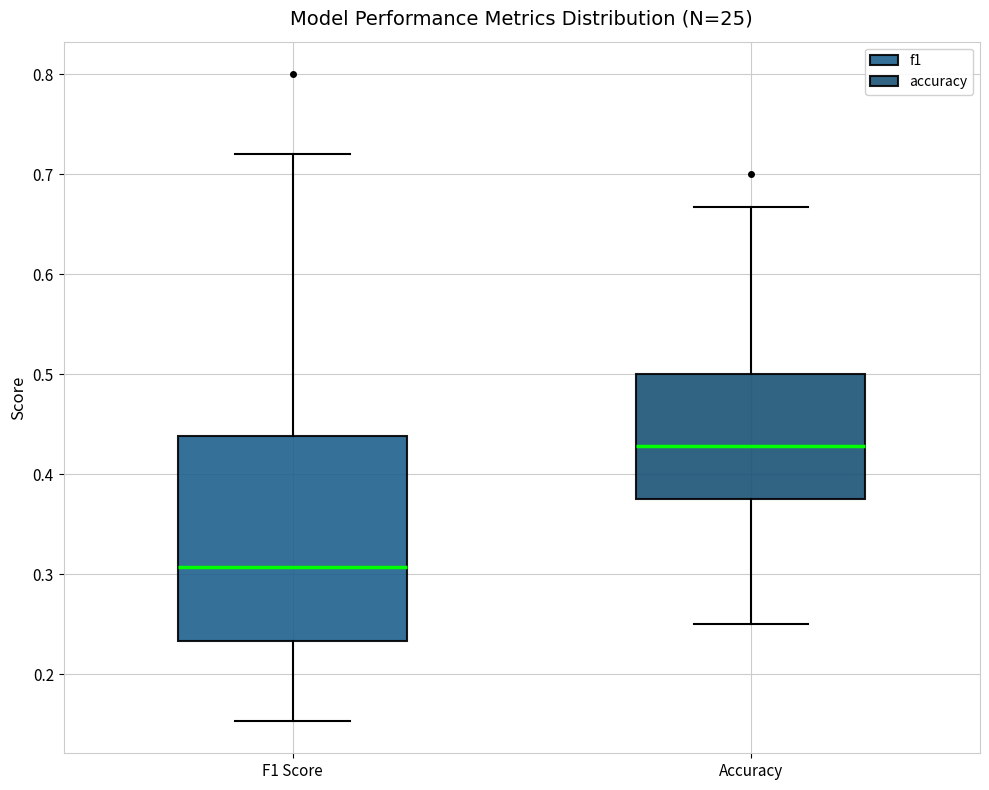

Comparing the boxes themselves (not the whiskers), which one is the tallest?

F1 Score